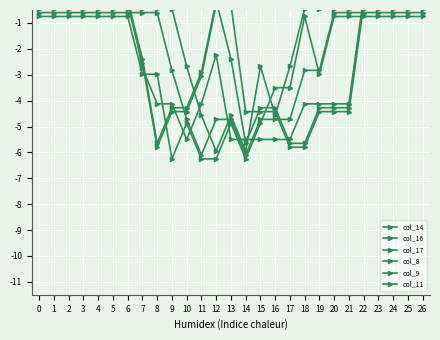

At which label is col_14 closest to -2?

12